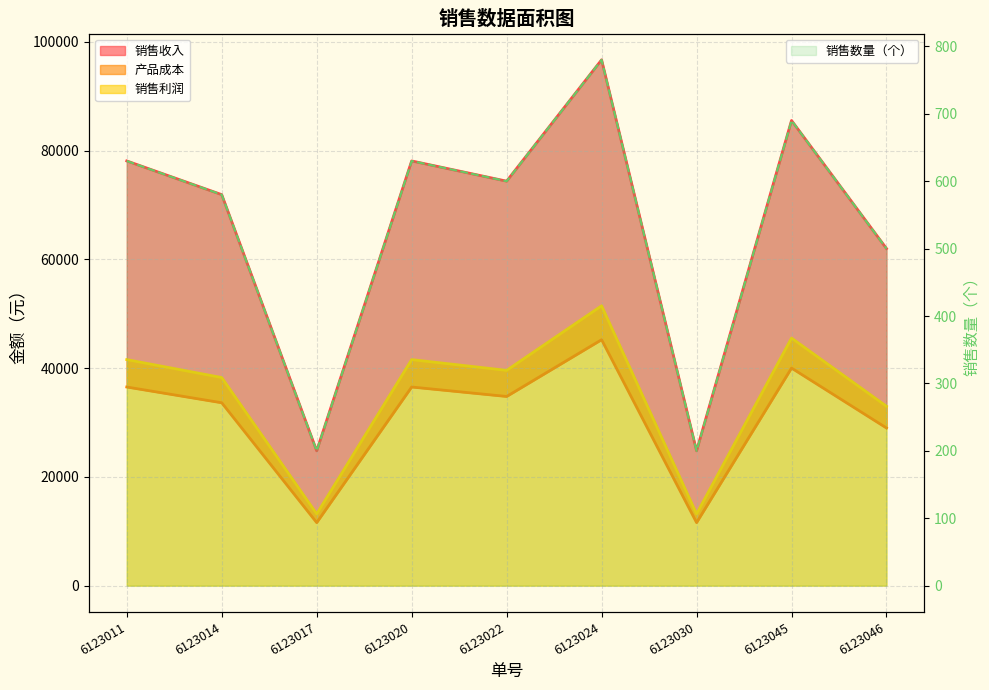

True or false: 销售收入 and 销售利润 intersect in this chart.

False